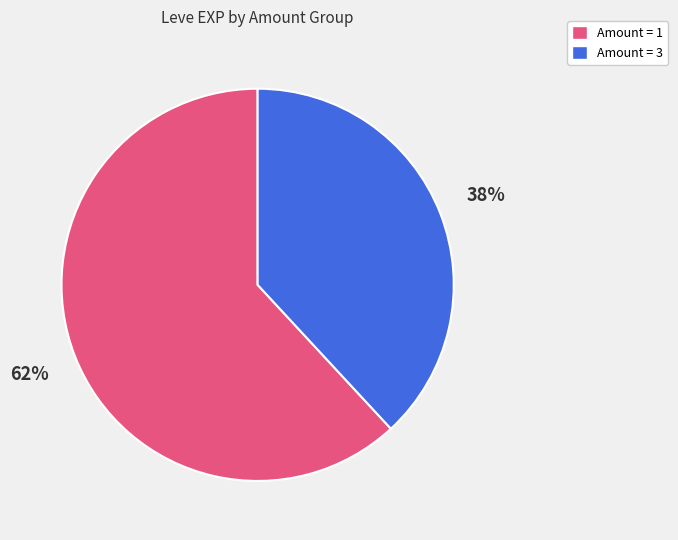

The Amount = 1 slice represents 62% of the pie. True or false?

True